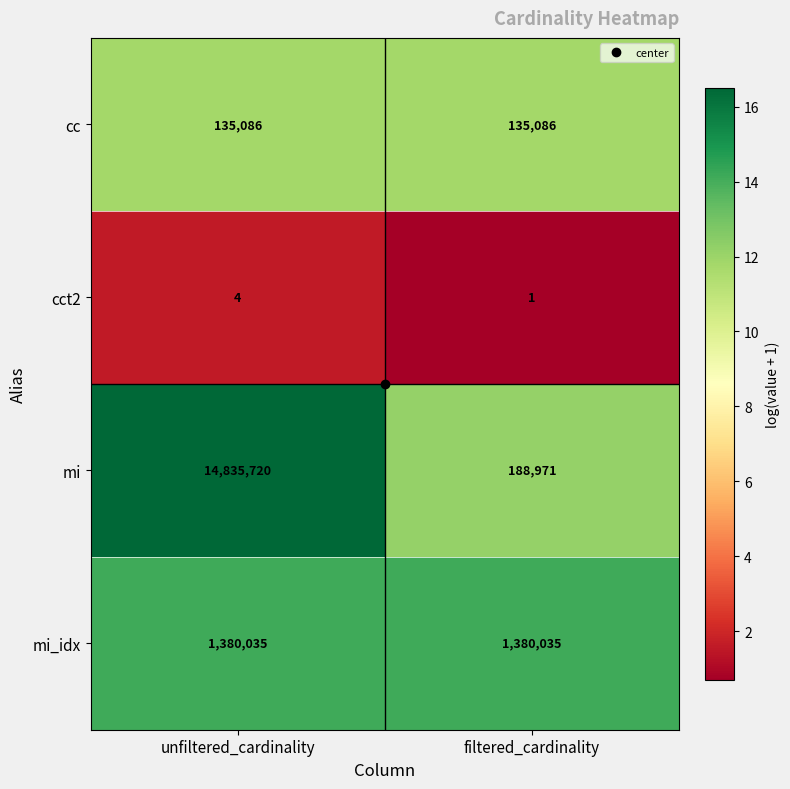

Which series has the largest total across all categories?

mi